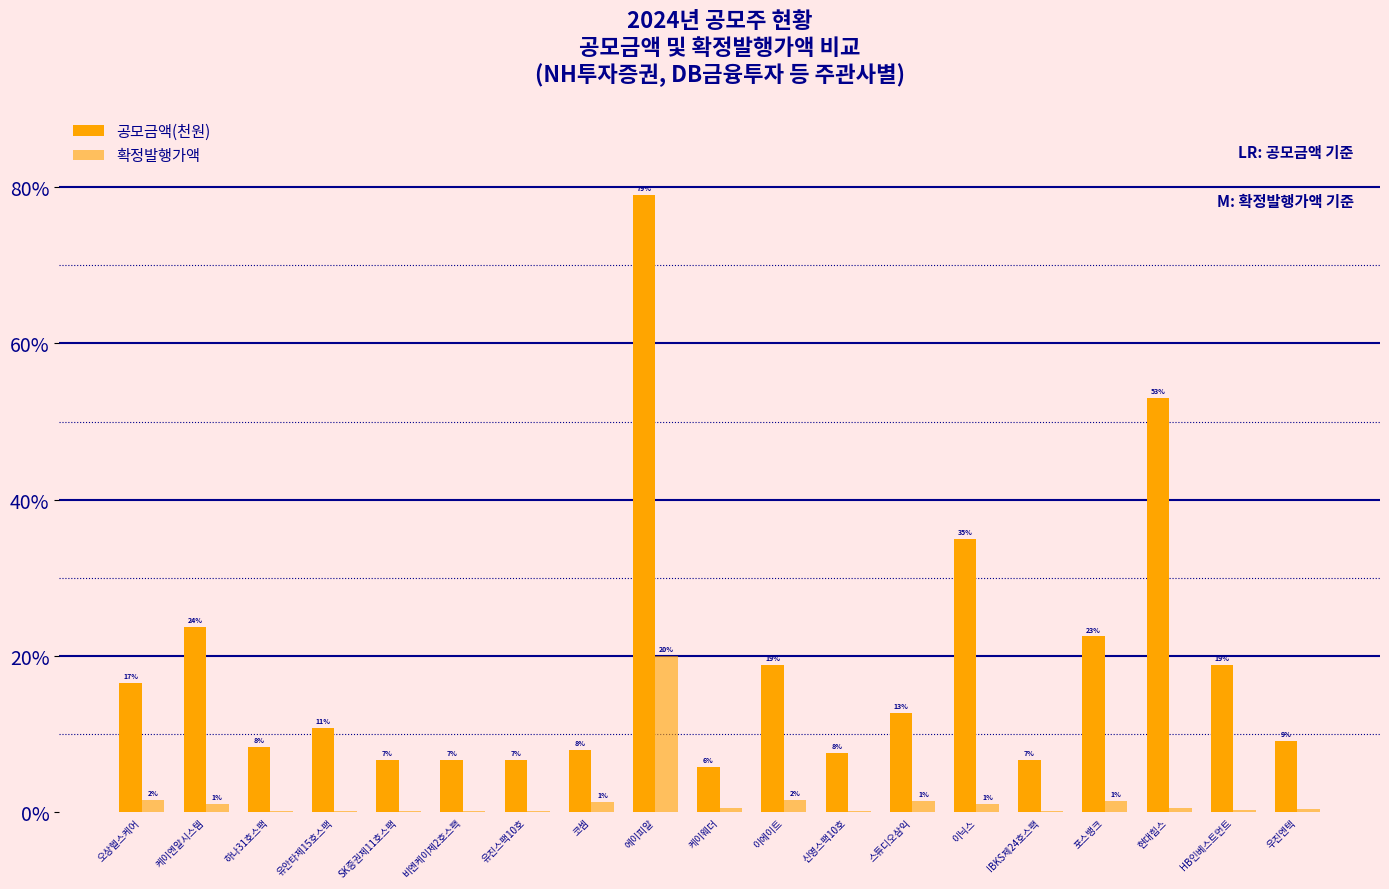

List the series in order of their peak value, lowest first.

확정발행가액, 공모금액(천원)